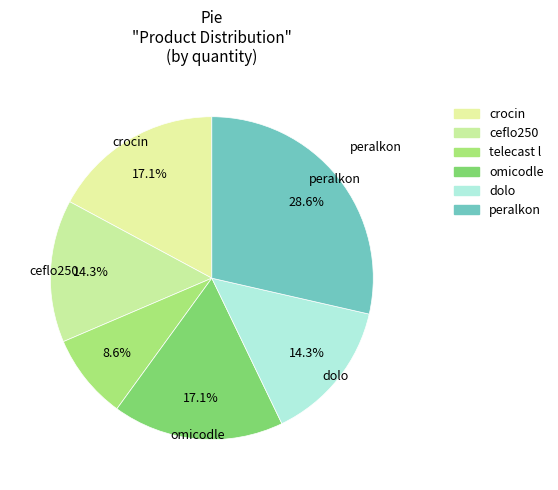

To the nearest percent, what is the average slice percentage?

17%